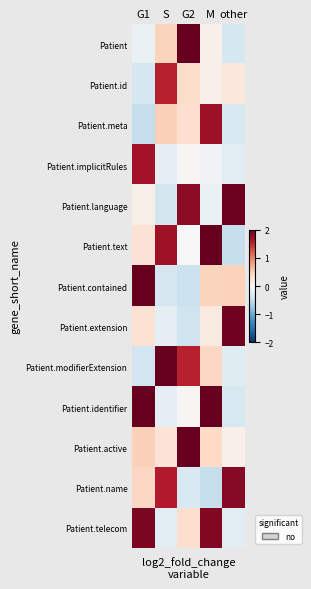

What is the spread (max minus min) of values at G1?

2.5